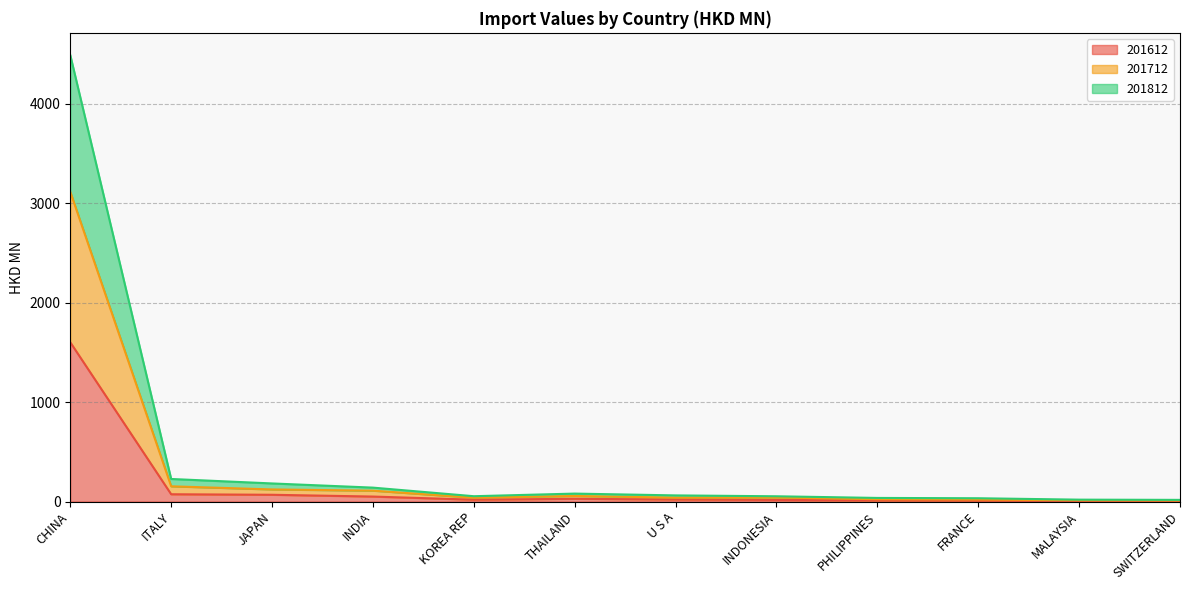

What is the spread (max minus min) of values at U S A?

41.4